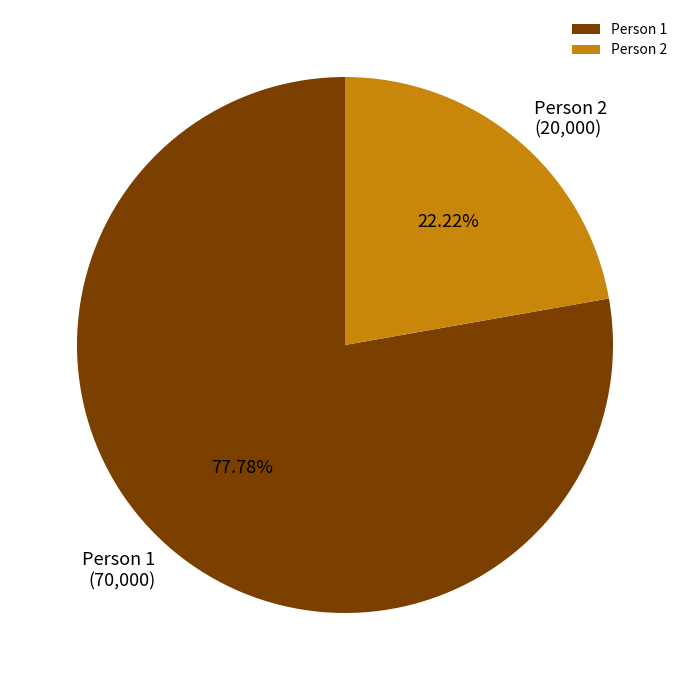

The Person 1 slice represents 78% of the pie. True or false?

True